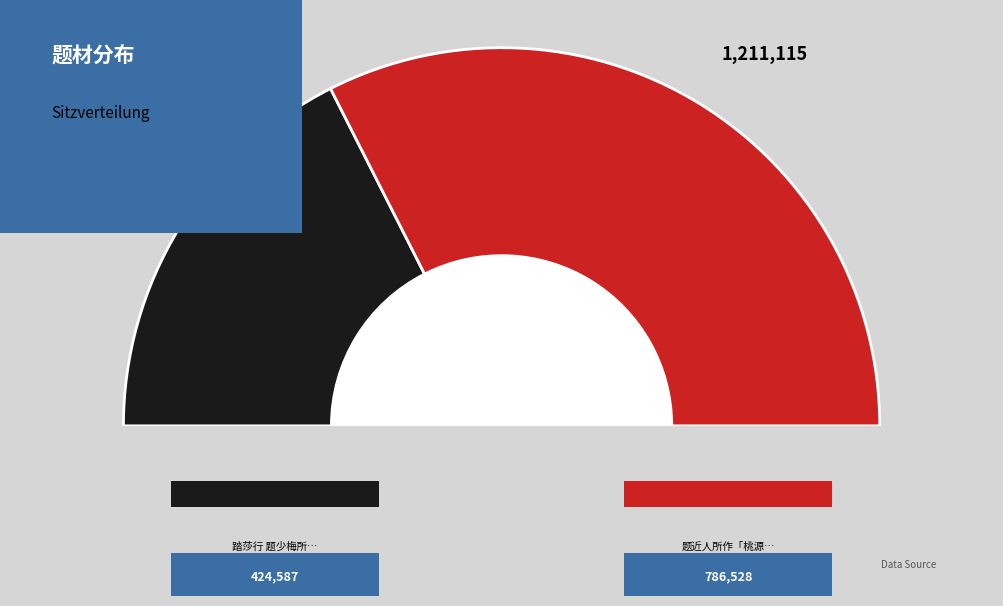

The 踏莎行 题少梅所作桃源图卷 slice represents 35% of the pie. True or false?

True